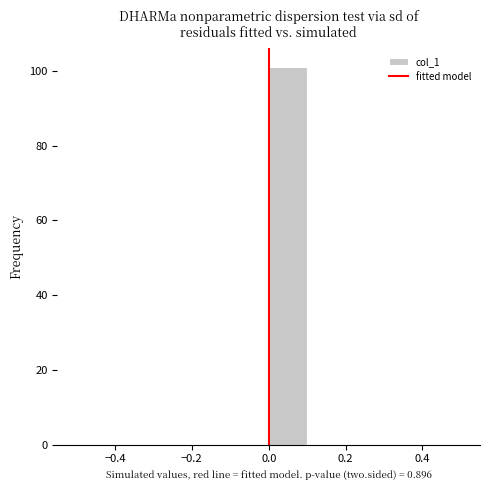

What is the height of the bar covering 0.0 to 0.1 on the x-axis? The values are not printed on the chart, so give them approximately, as read against the axis.

102